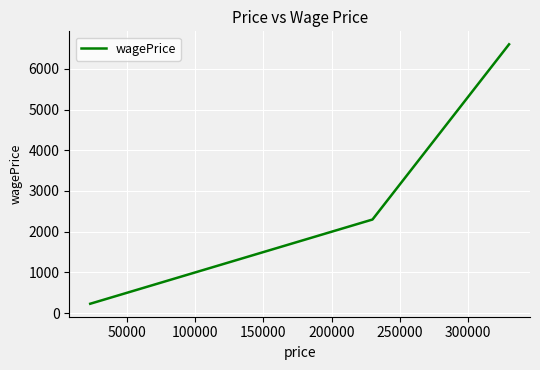

What is the difference between the maximum and minimum values?

6367